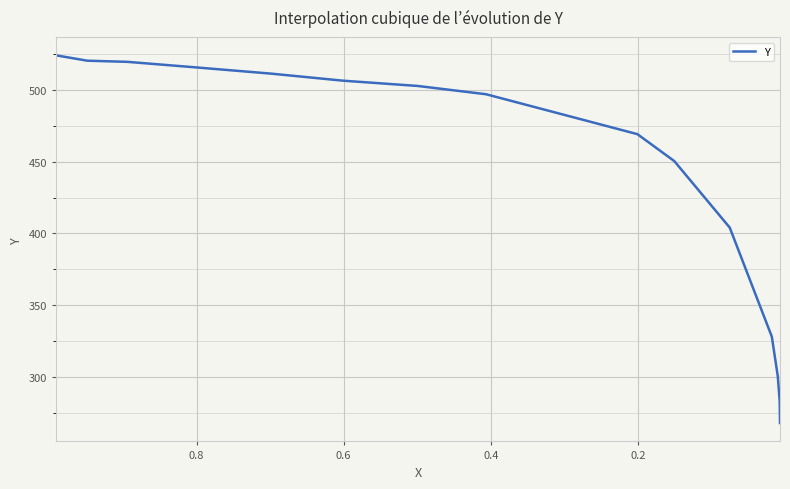

Reading left to right, list all the values displayed in this chart.

524.1	520.4	519.6	515.9	511.4	506.5	502.8	497.0	469.2	450.4	404.1	328.1	300.5	283.0	268.0